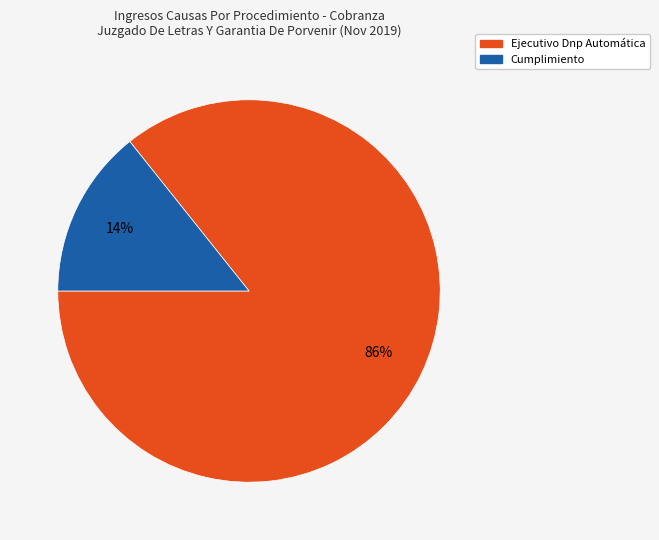

Count the number of slices in the pie.

2